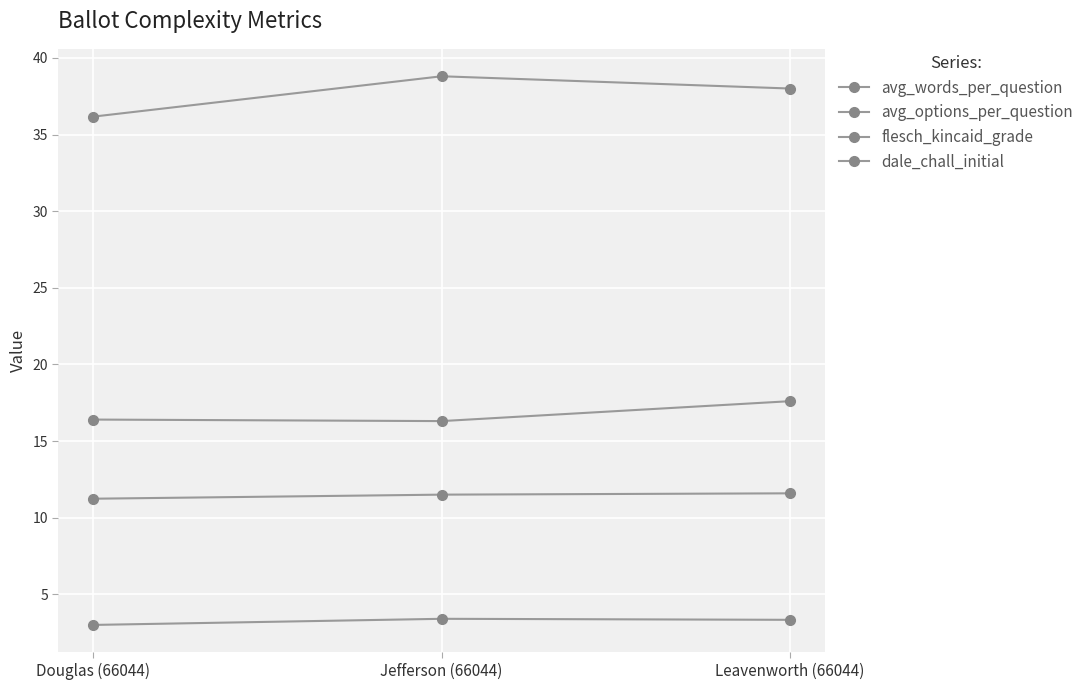

Is it true that dale_chall_initial equals 4.2 at Jefferson (66044)?

False